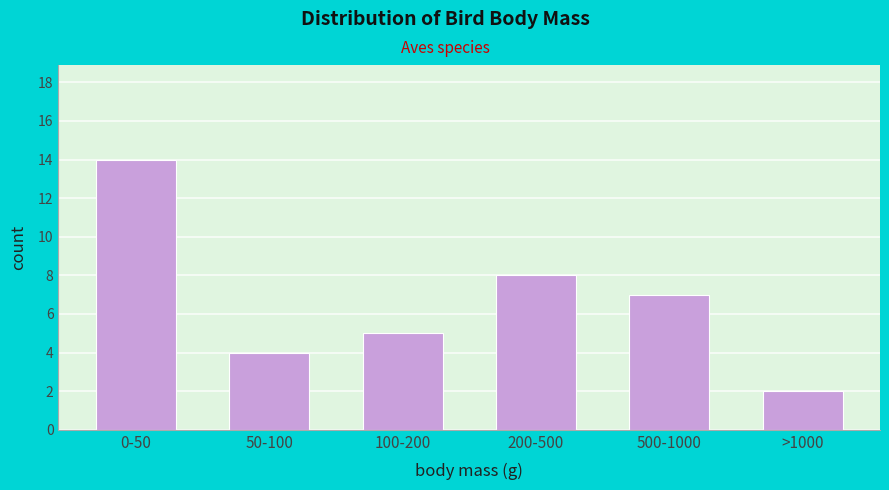

Reading left to right, transcribe all the data shown in this chart.

14	4	5	8	7	2